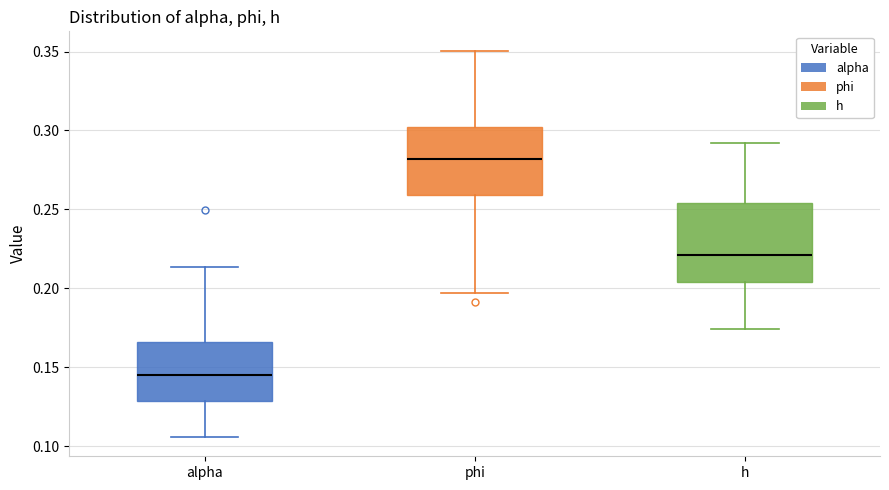

Where is the lower edge of the box for phi on the y-axis? The values are not printed on the chart, so give them approximately, as read against the axis.

0.260